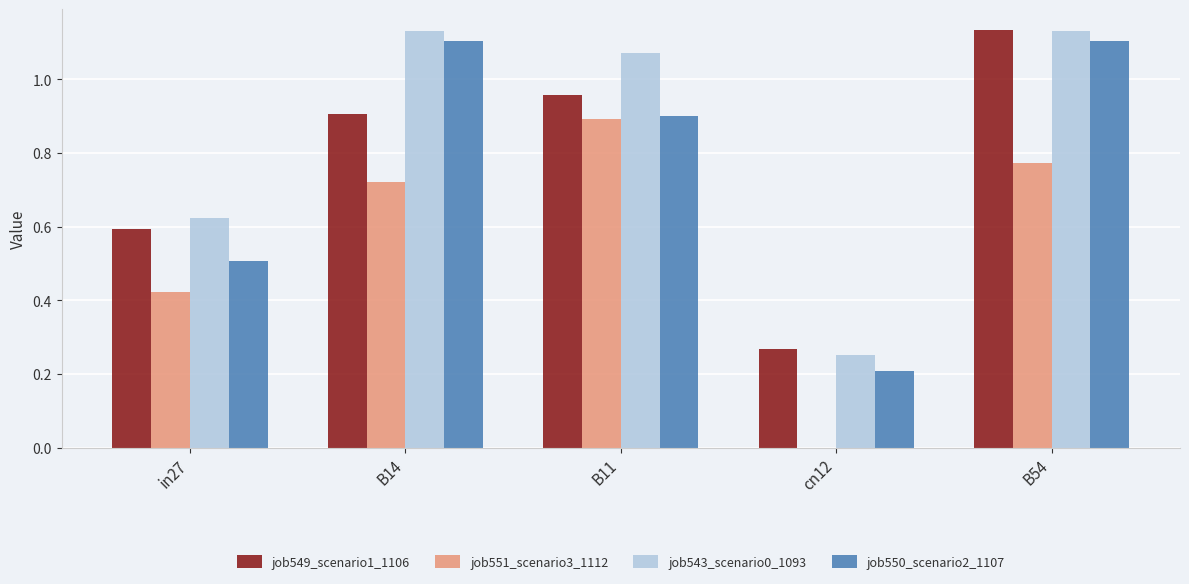

What is the total value across all series at B11?

3.8